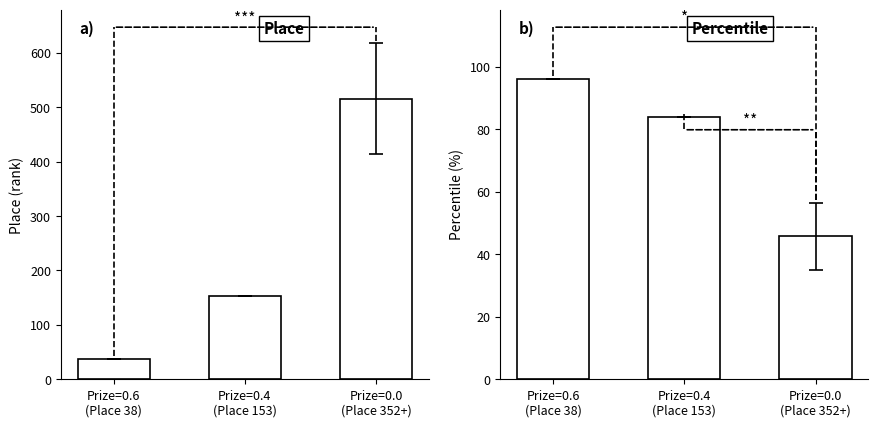

What are all the series names shown in the legend?

Place, Percentile